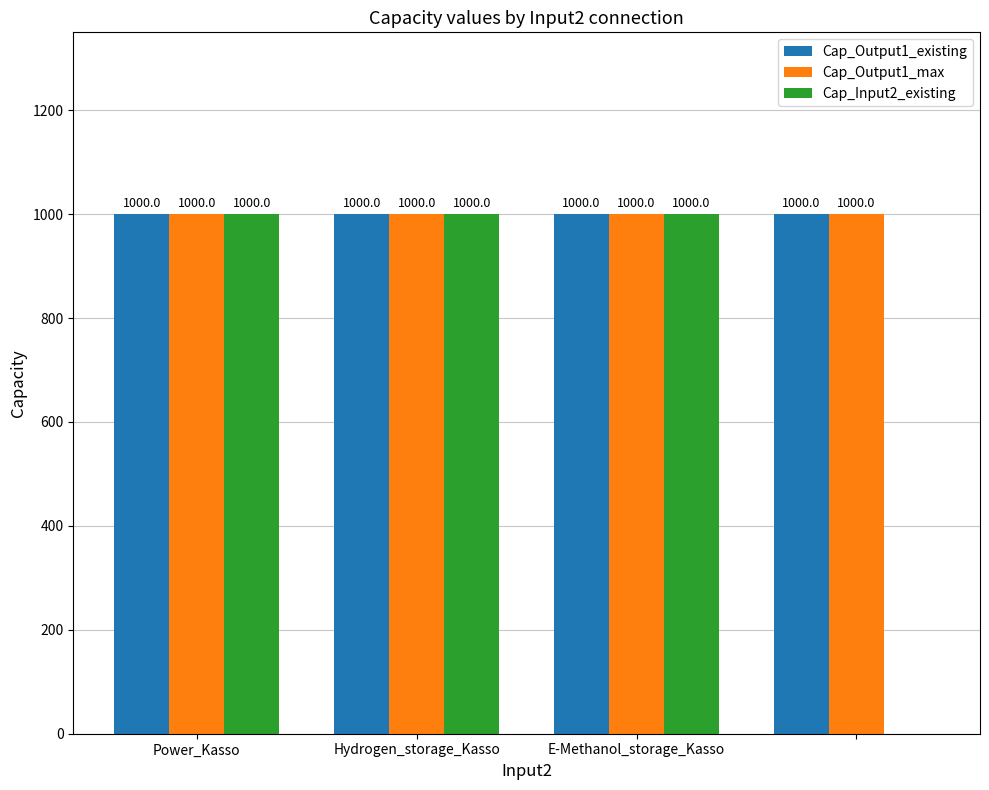

What is the sum of all Cap_Output1_max values?

4000